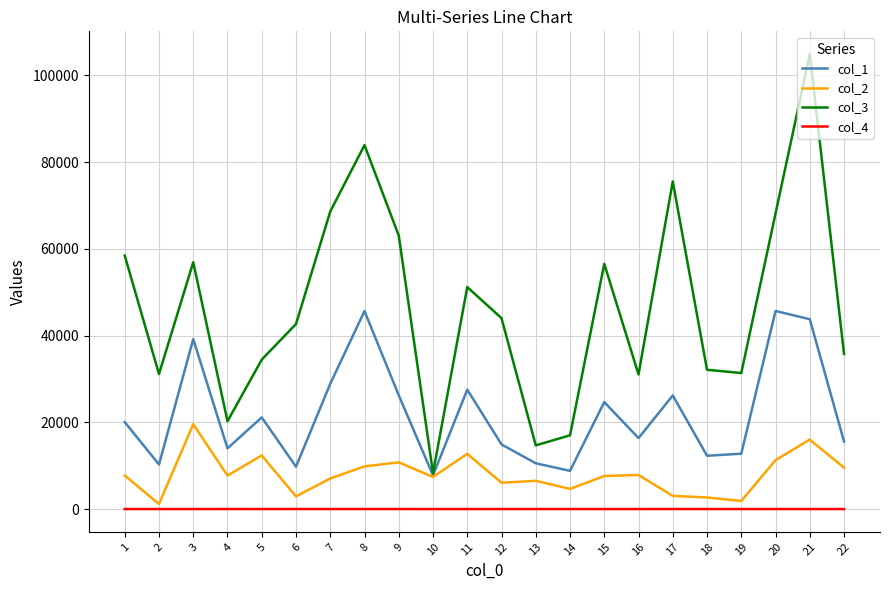

What is the highest value of the col_4 series?

13.0